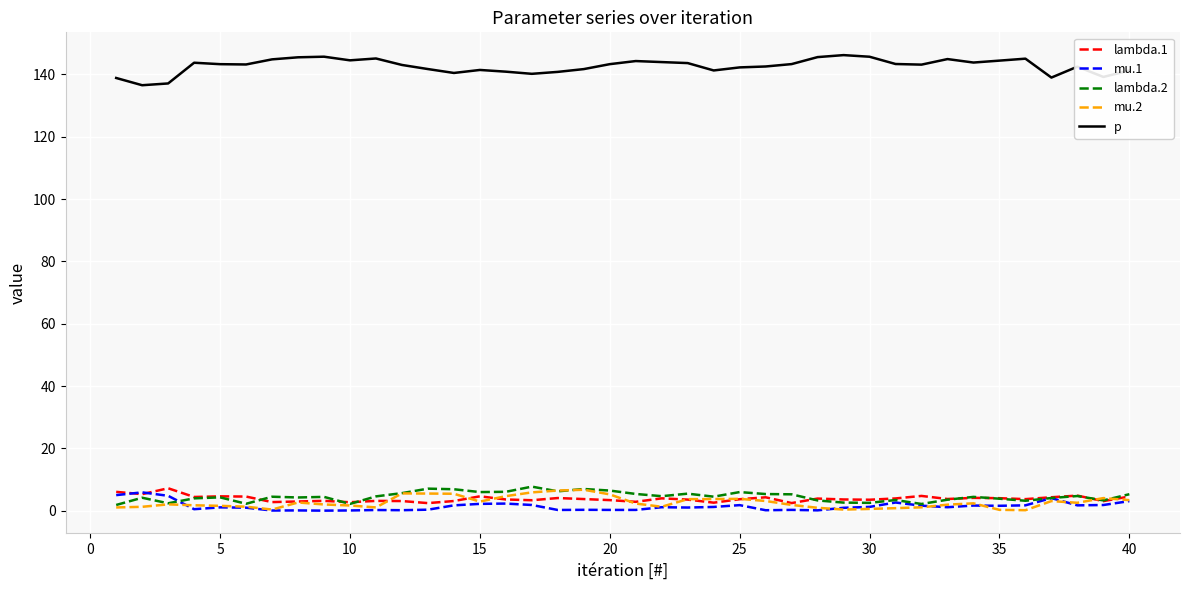

What is the greatest value displayed?

146.2